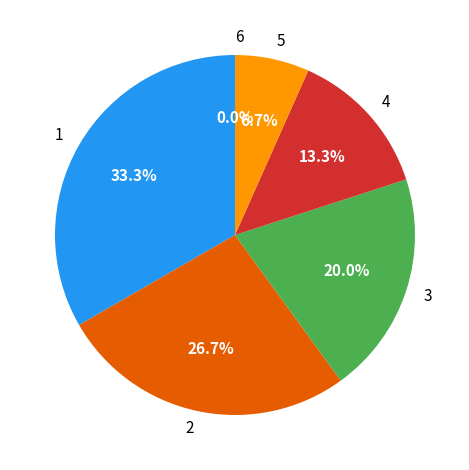

The 1 slice represents 22% of the pie. True or false?

False